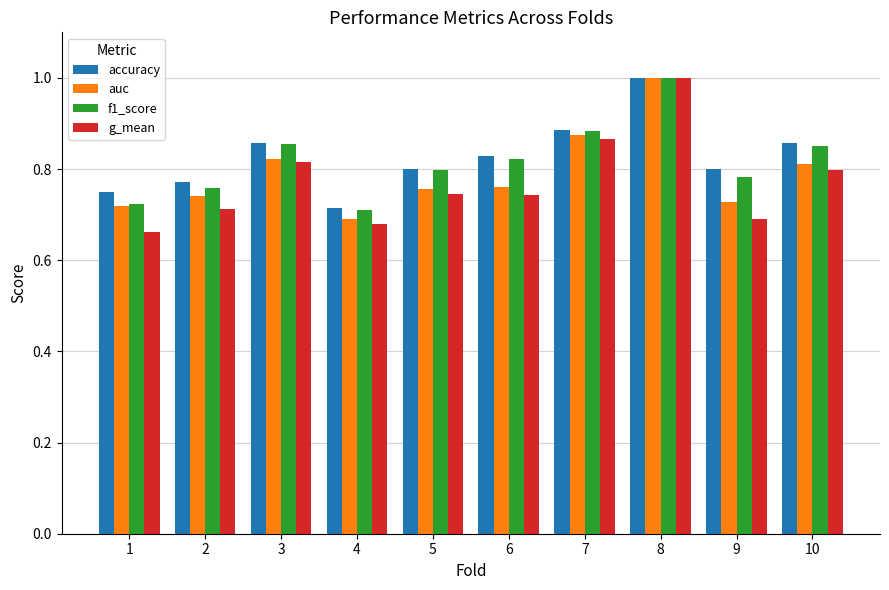

What is the total value across all series at 2?

3.0